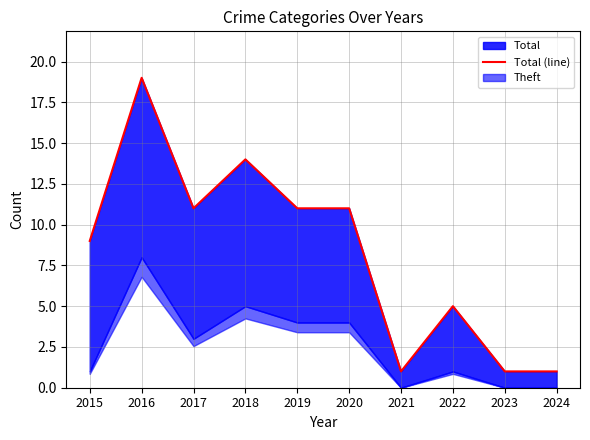

Where is the first local maximum?

2016